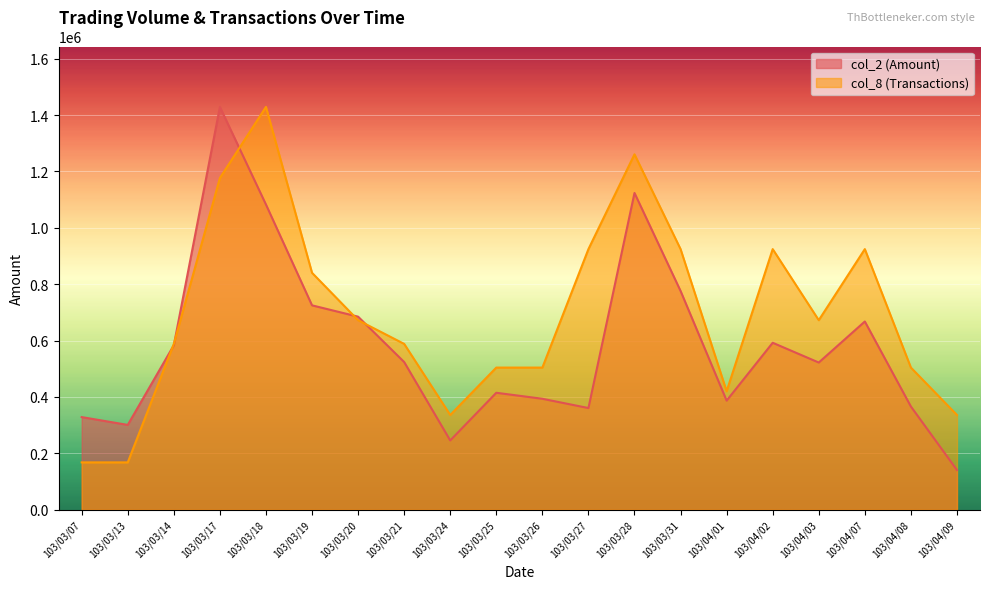

Reading right to left, transcribe all the data shown in this chart.

col_2 (Amount): 103/04/09=140860	103/04/08=366170	103/04/07=667720	103/04/03=522170	103/04/02=592270	103/04/01=387100	103/03/31=776020	103/03/28=1123540	103/03/27=360750	103/03/26=393660	103/03/25=414950	103/03/24=245810	103/03/21=523980	103/03/20=684830	103/03/19=724980	103/03/18=1082540	103/03/17=1428680	103/03/14=583480	103/03/13=300960	103/03/07=328680
col_8 (Transactions): 103/04/09=336160	103/04/08=504240	103/04/07=924440	103/04/03=672320	103/04/02=924440	103/04/01=420200	103/03/31=924440	103/03/28=1260600	103/03/27=924440	103/03/26=504240	103/03/25=504240	103/03/24=336160	103/03/21=588280	103/03/20=672320	103/03/19=840400	103/03/18=1428680	103/03/17=1176560	103/03/14=588280	103/03/13=168080	103/03/07=168080